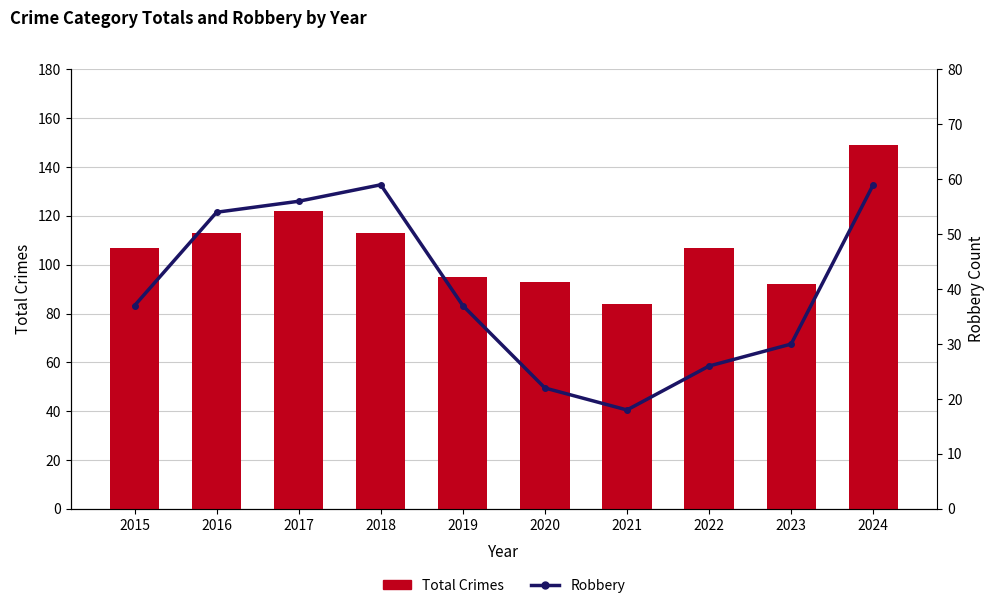

At which label is Robbery closest to 38?

2015